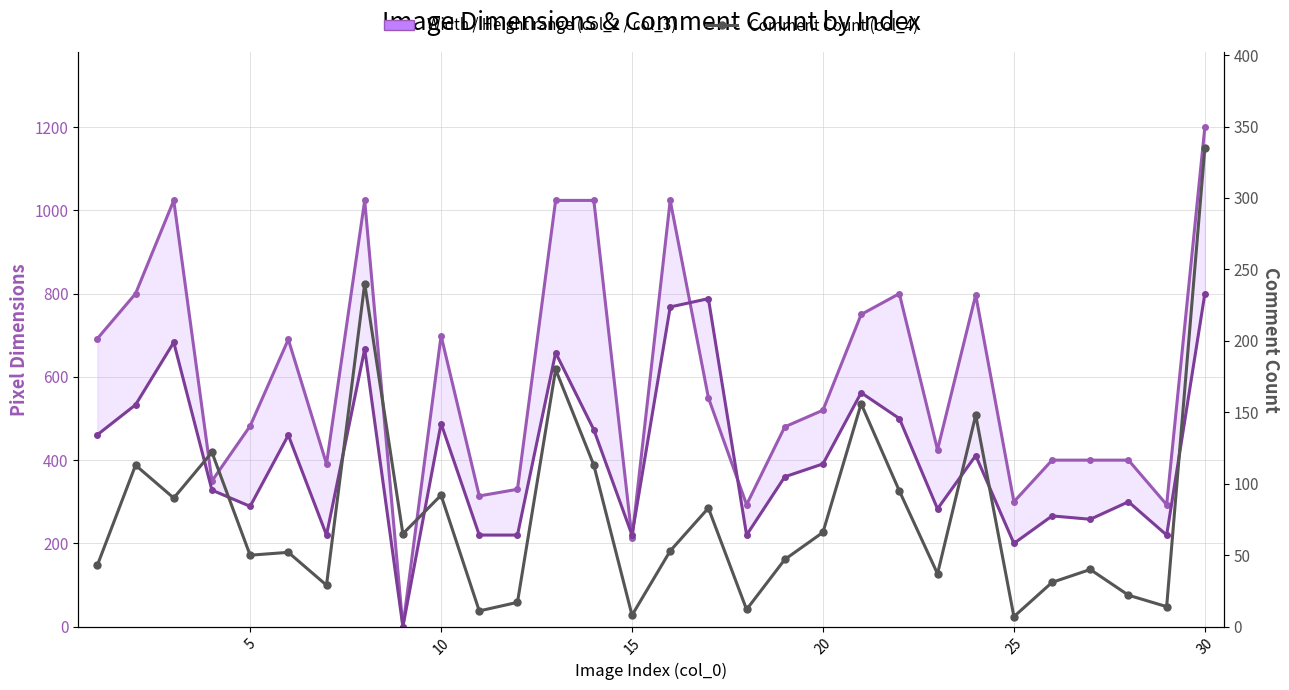

How many times do Comment Count (col_4) and Width (col_2) cross each other?

2